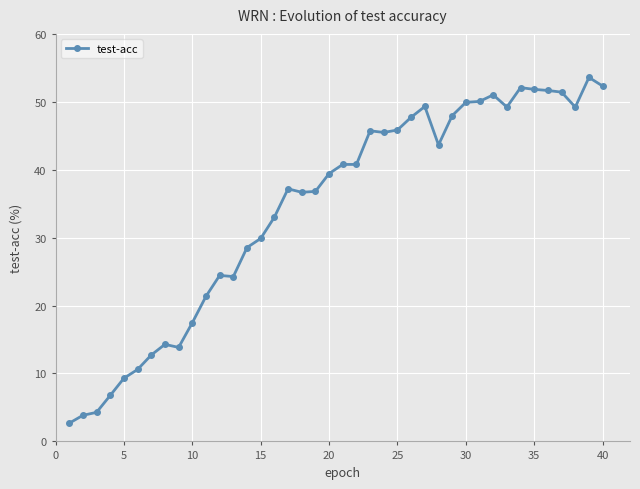

What is the average value?

34.4